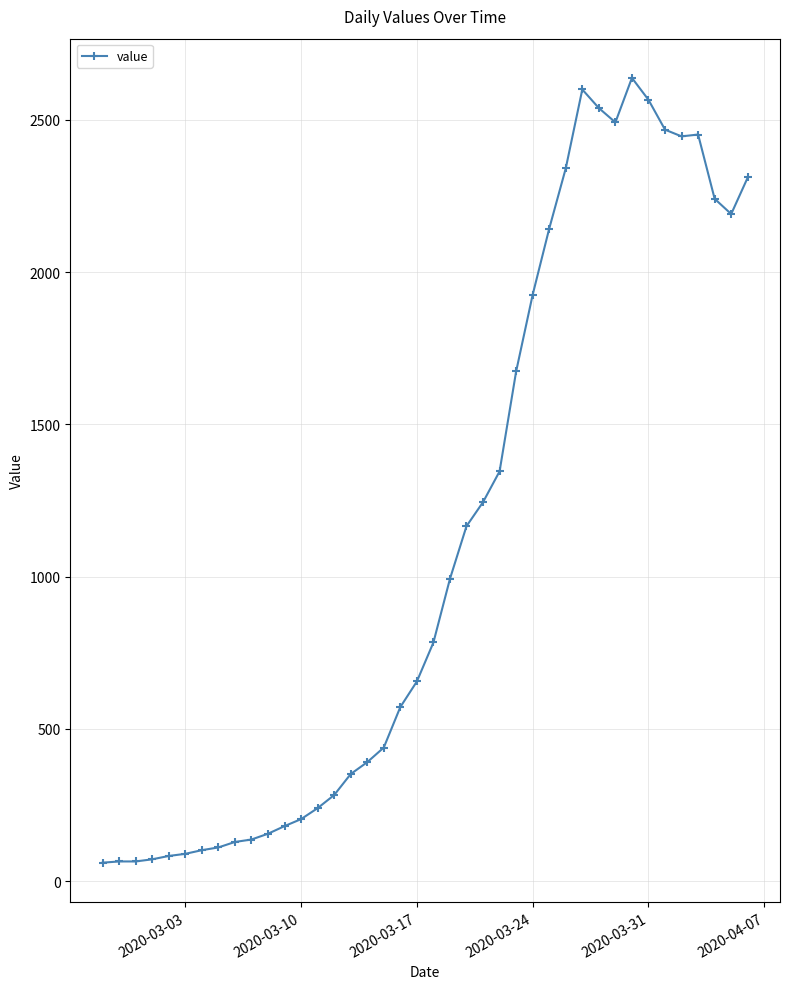

What is the greatest value displayed?

2638